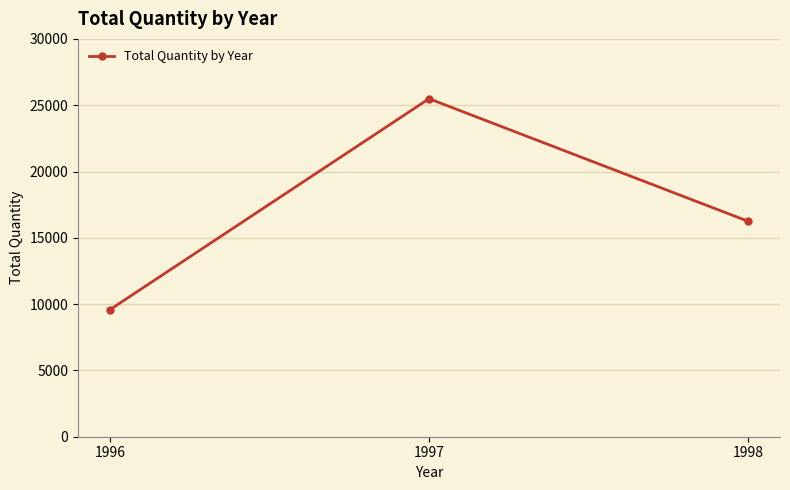

What value does the data have at 1997, to the nearest 50?

25500